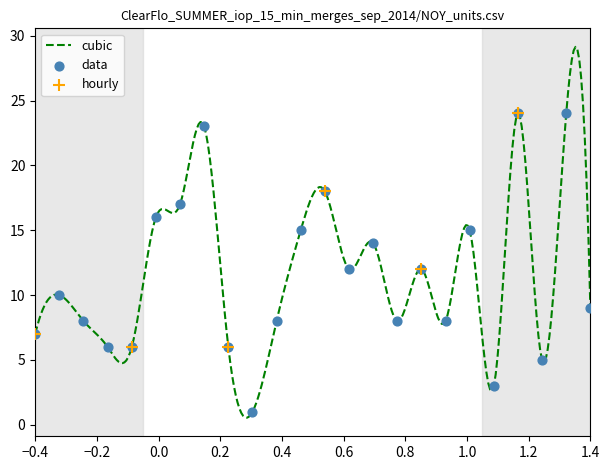

What is the difference between the maximum and minimum values?

28.6